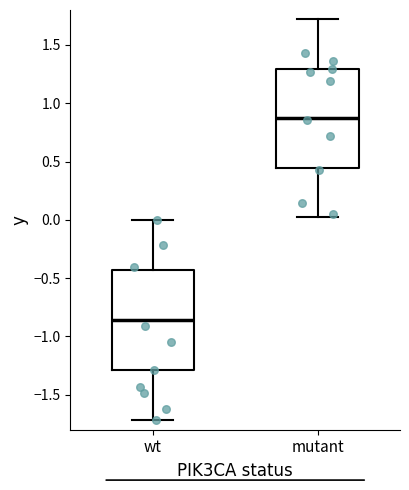

Reading left to right, read every box against the y-axis: the position of its median line, the range the box covers, and the ends of its whiskers. The values are not printed on the chart, so give them approximately, as read against the axis.

wt: median -0.85, box -1.30 to -0.45, whiskers -1.70 to 0.00
mutant: median 0.85, box 0.45 to 1.30, whiskers 0.00 to 1.70